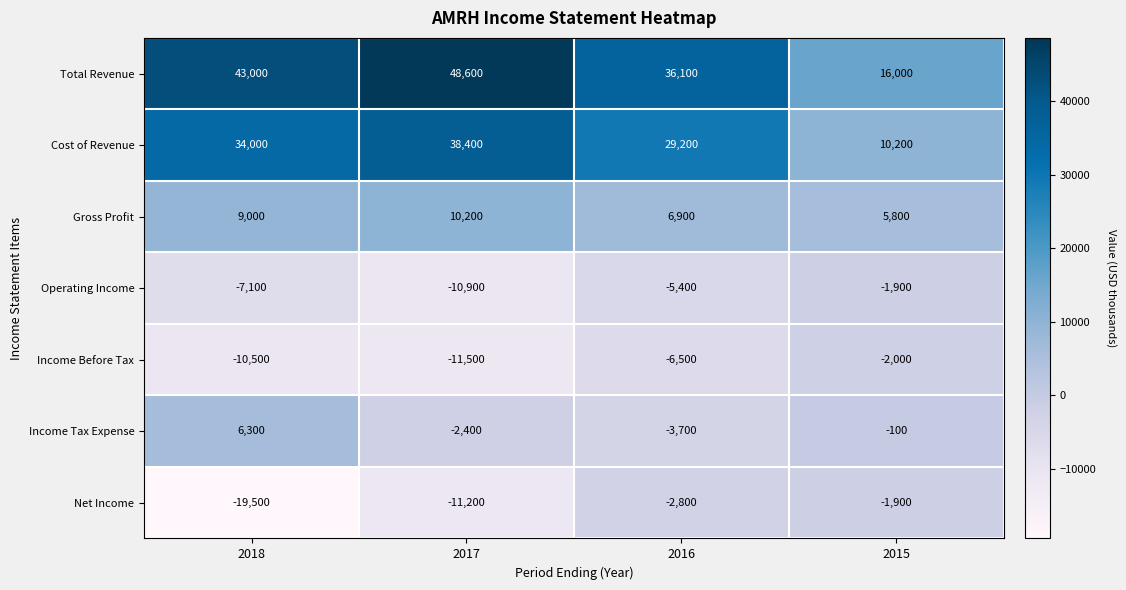

Where does the Operating Income series first go above -5400?

2015